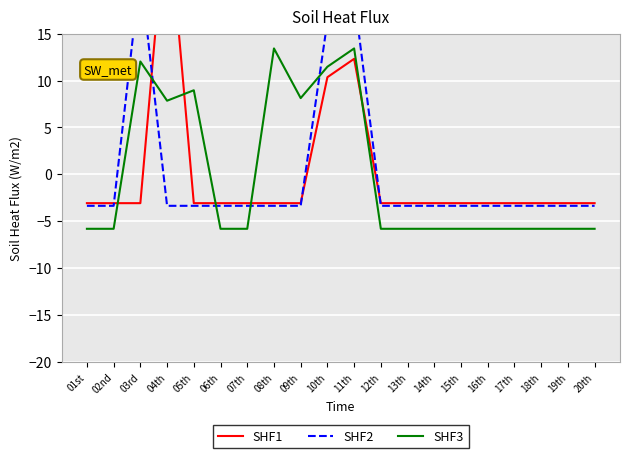

Is the value of SHF3 at 10th greater than the value of SHF1 at 07th?

Yes